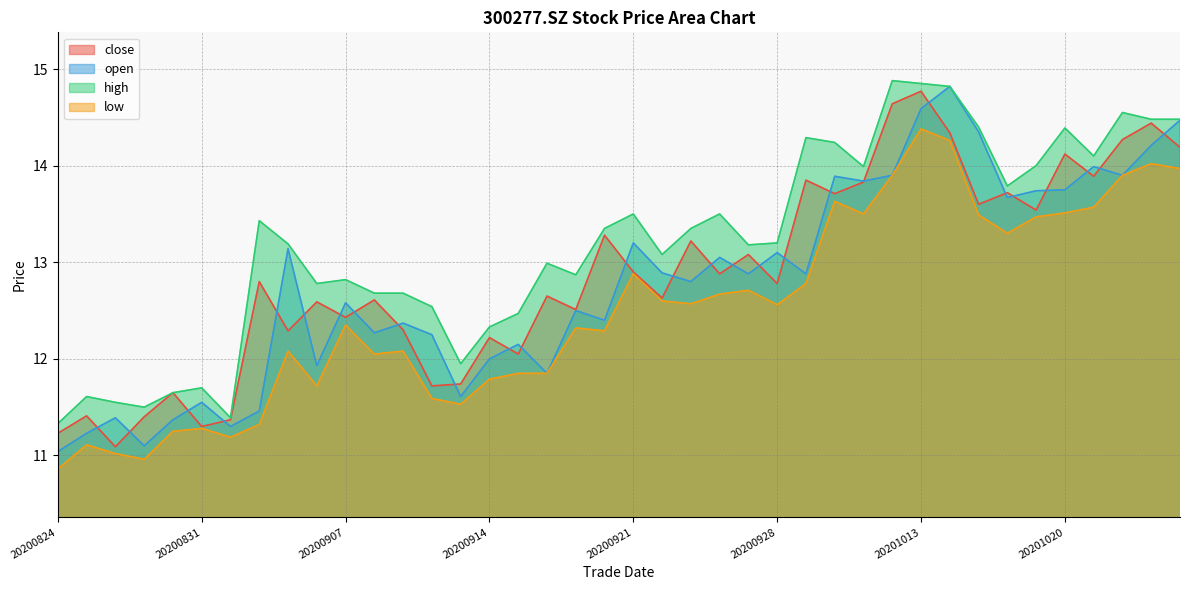

List the series in order of their peak value, lowest first.

low, close, open, high